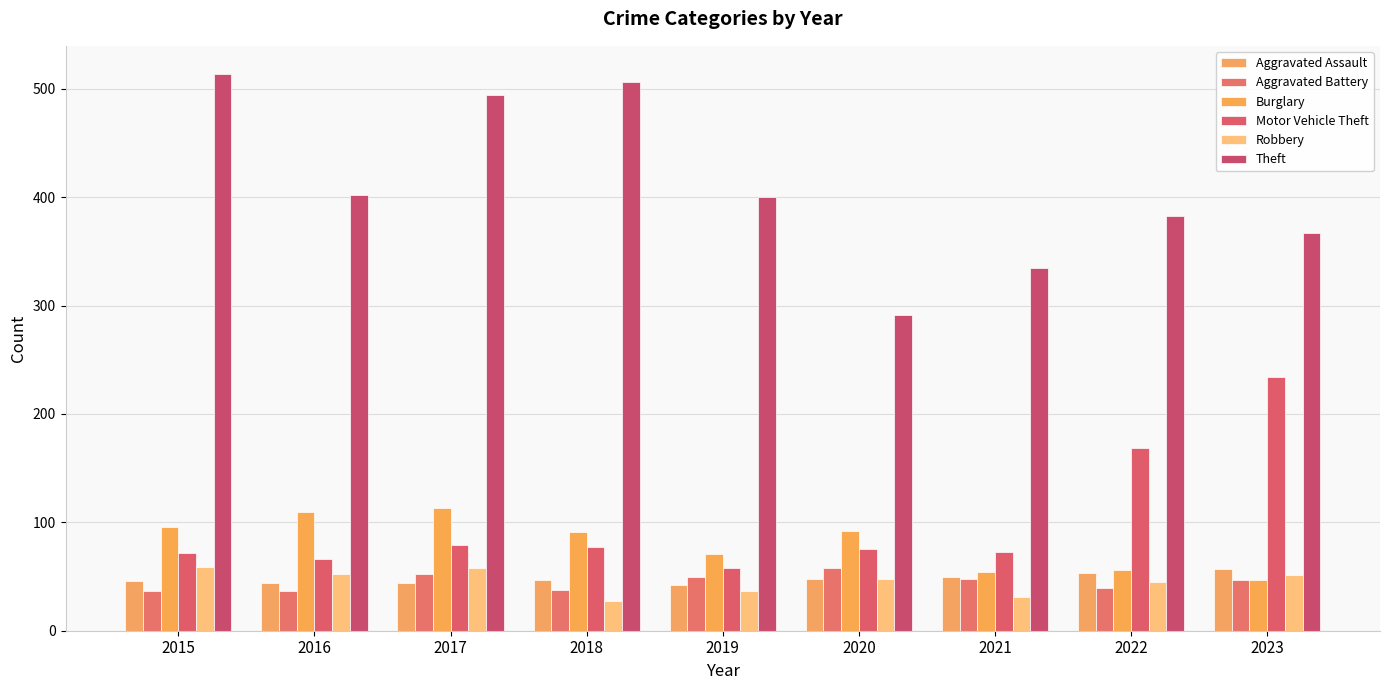

How many values in the Burglary series are below 91?

4